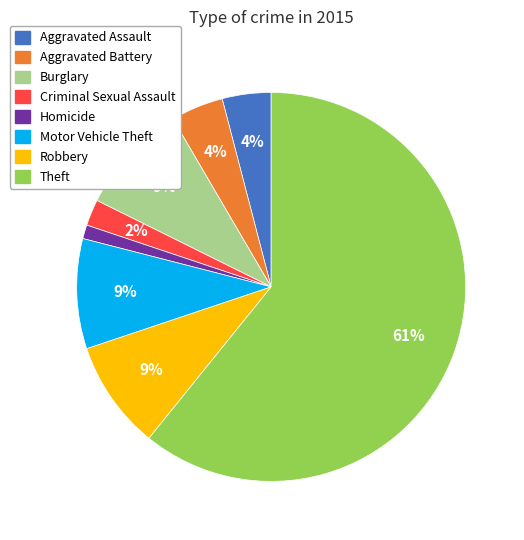

Does any single category account for the majority?

Yes